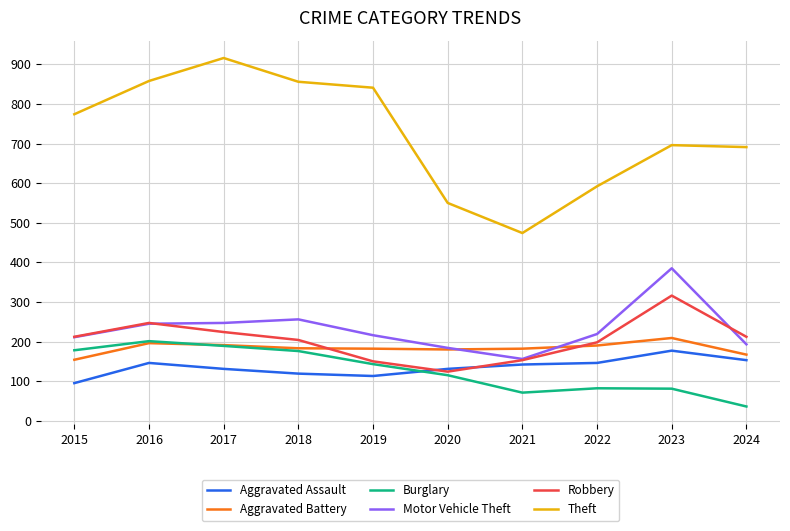

True or false: Theft and Motor Vehicle Theft cross at least once.

False